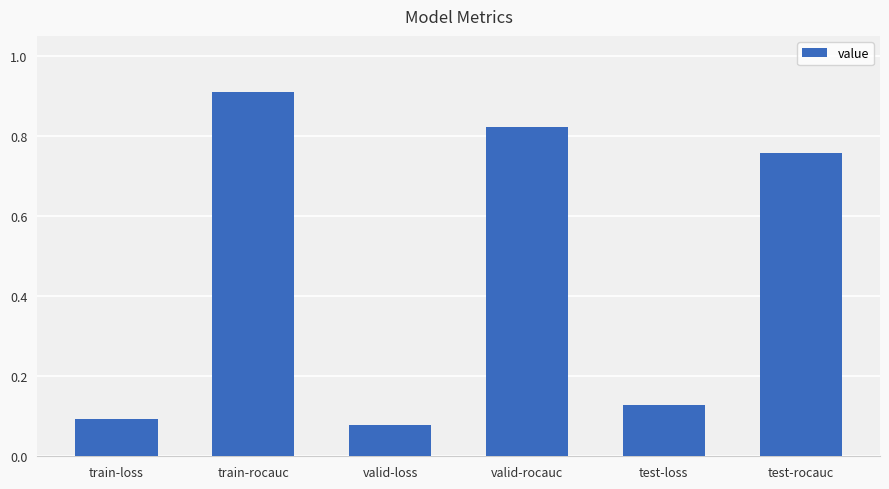

What is the label of the 5th bar from the right?

train-rocauc